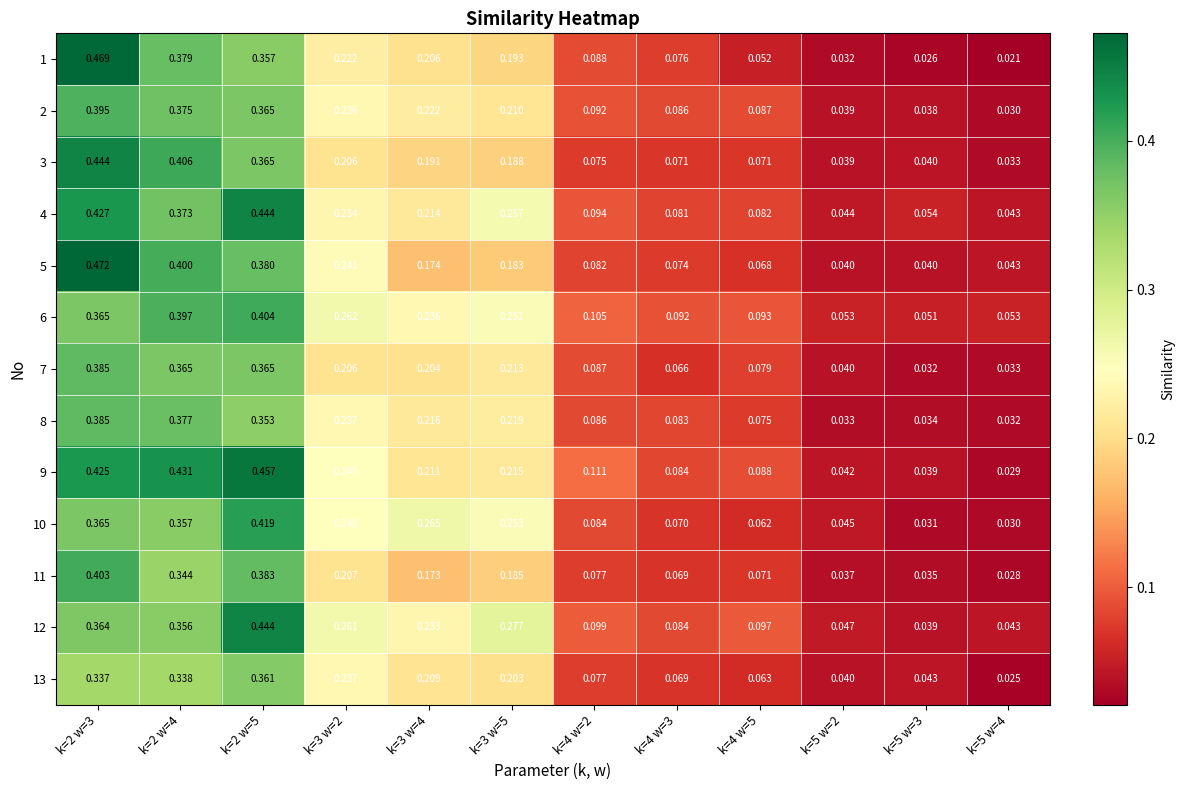

Is the value of 12 at k=2 w=3 greater than the value of 6 at k=5 w=4?

Yes